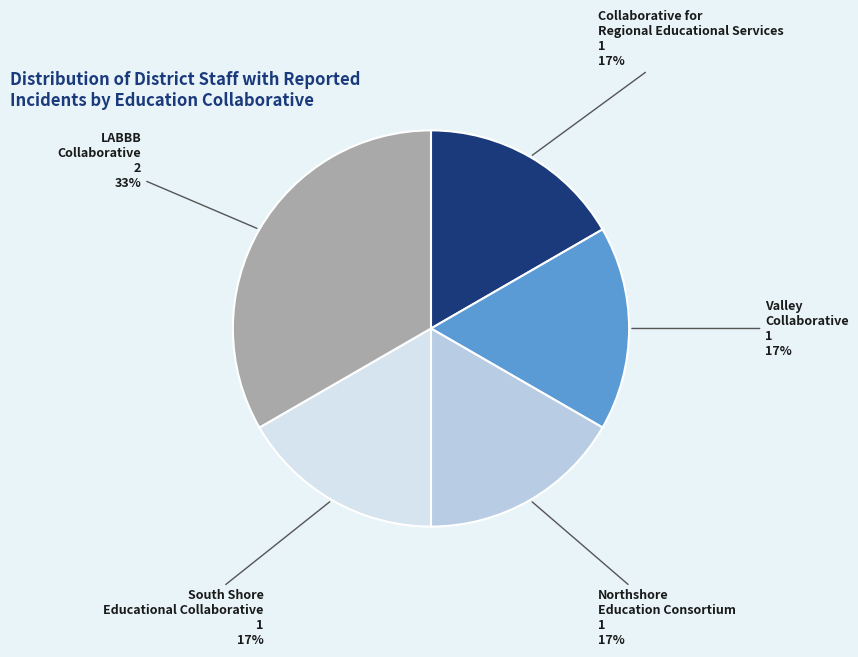

Is there any slice that represents more than half of the pie?

No